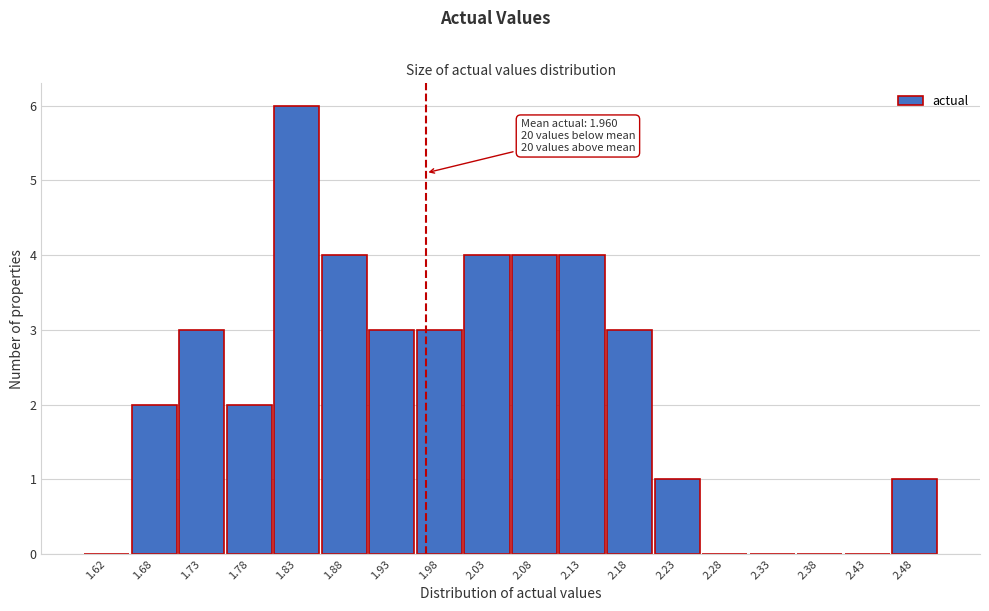

Over which range of the x-axis is the bar tallest?

1.80 to 1.85